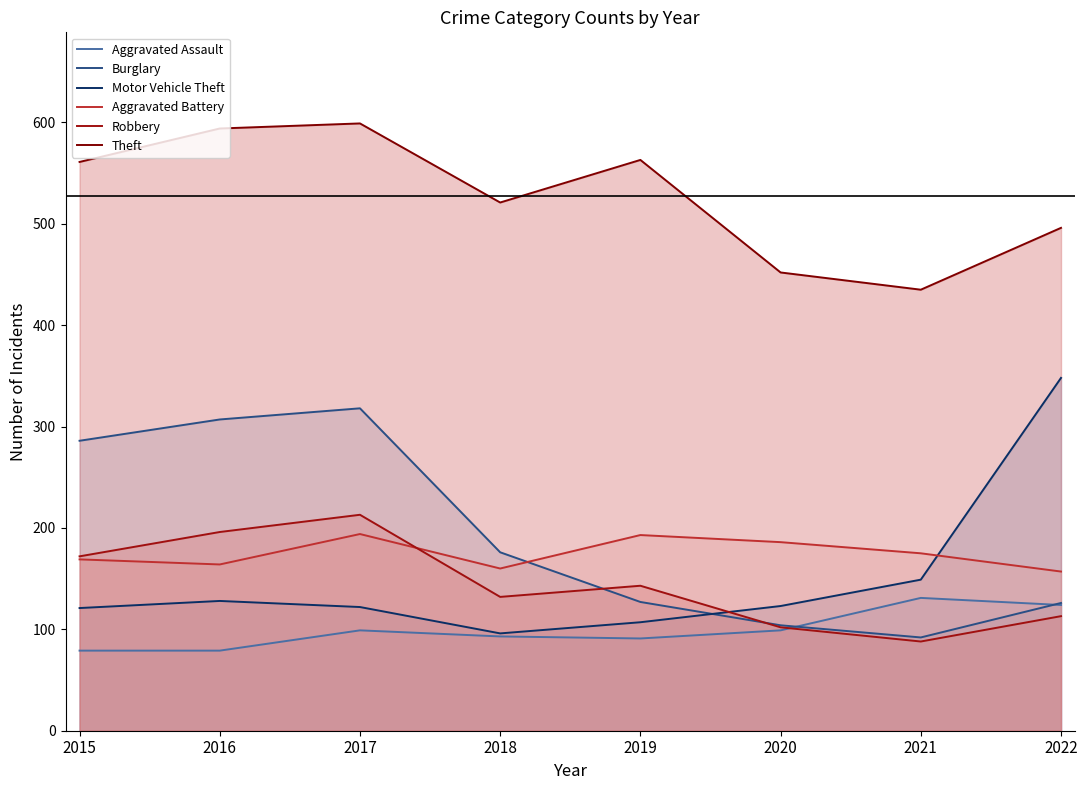

What are all the series names shown in the legend?

Aggravated Assault, Burglary, Motor Vehicle Theft, Aggravated Battery, Robbery, Theft